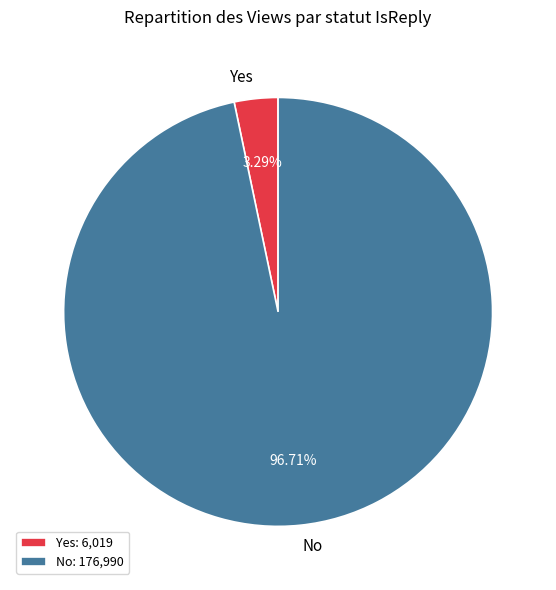

What is the largest slice in the pie chart?

No